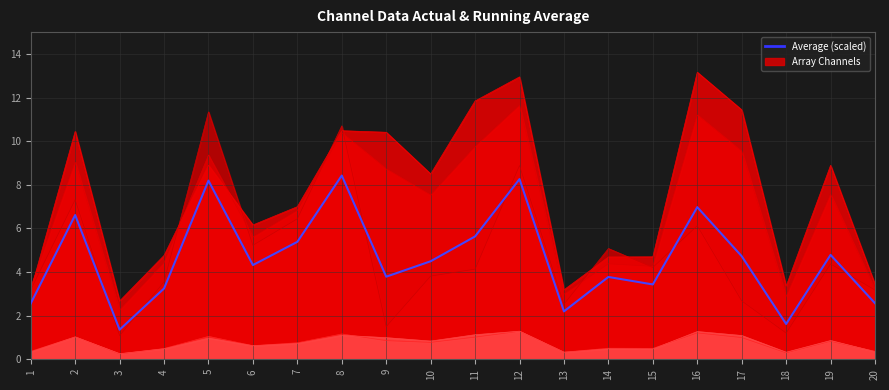

List the labels in order of value, largest first.

8, 12, 5, 16, 2, 11, 7, 19, 17, 10, 6, 9, 14, 15, 4, 20, 1, 13, 18, 3